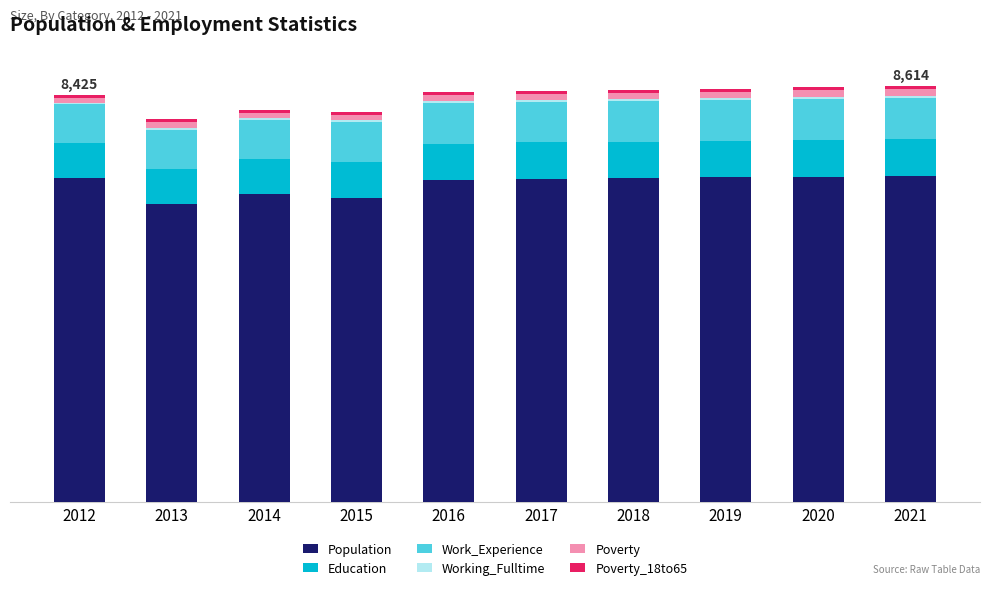

What is the approximate value of Work_Experience at 2021?

844